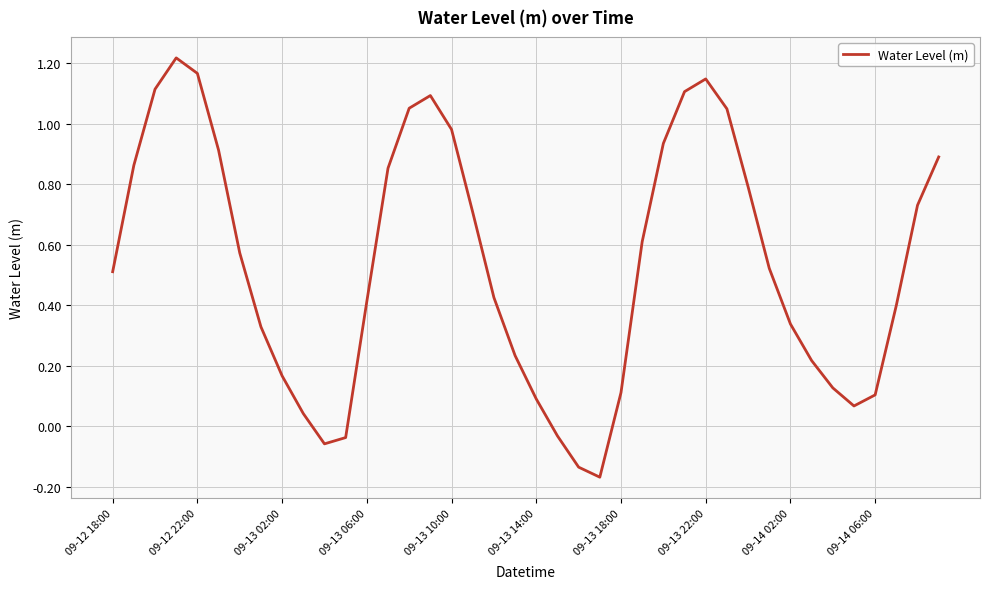

What is the difference between the maximum and minimum values?

1.4